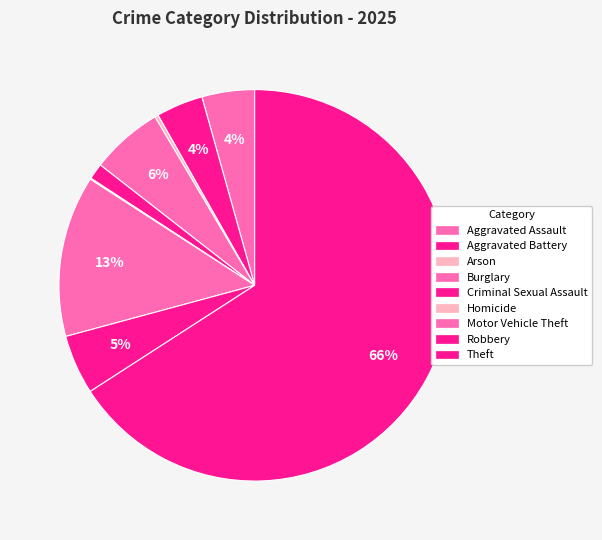

True or false: Aggravated Assault accounts for 1% of the total.

False